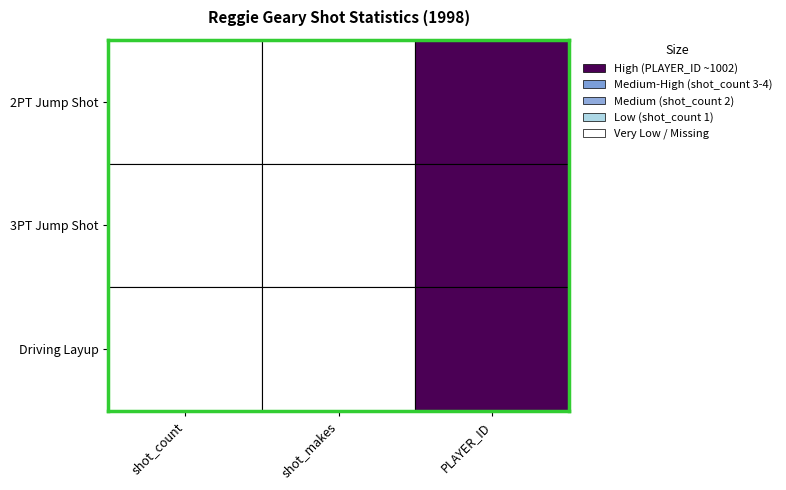

Reading left to right, extract all data points from this chart.

2PT Jump Shot: 2	1	1002
3PT Jump Shot: 4	1	1002
Driving Layup: 1	1	1002